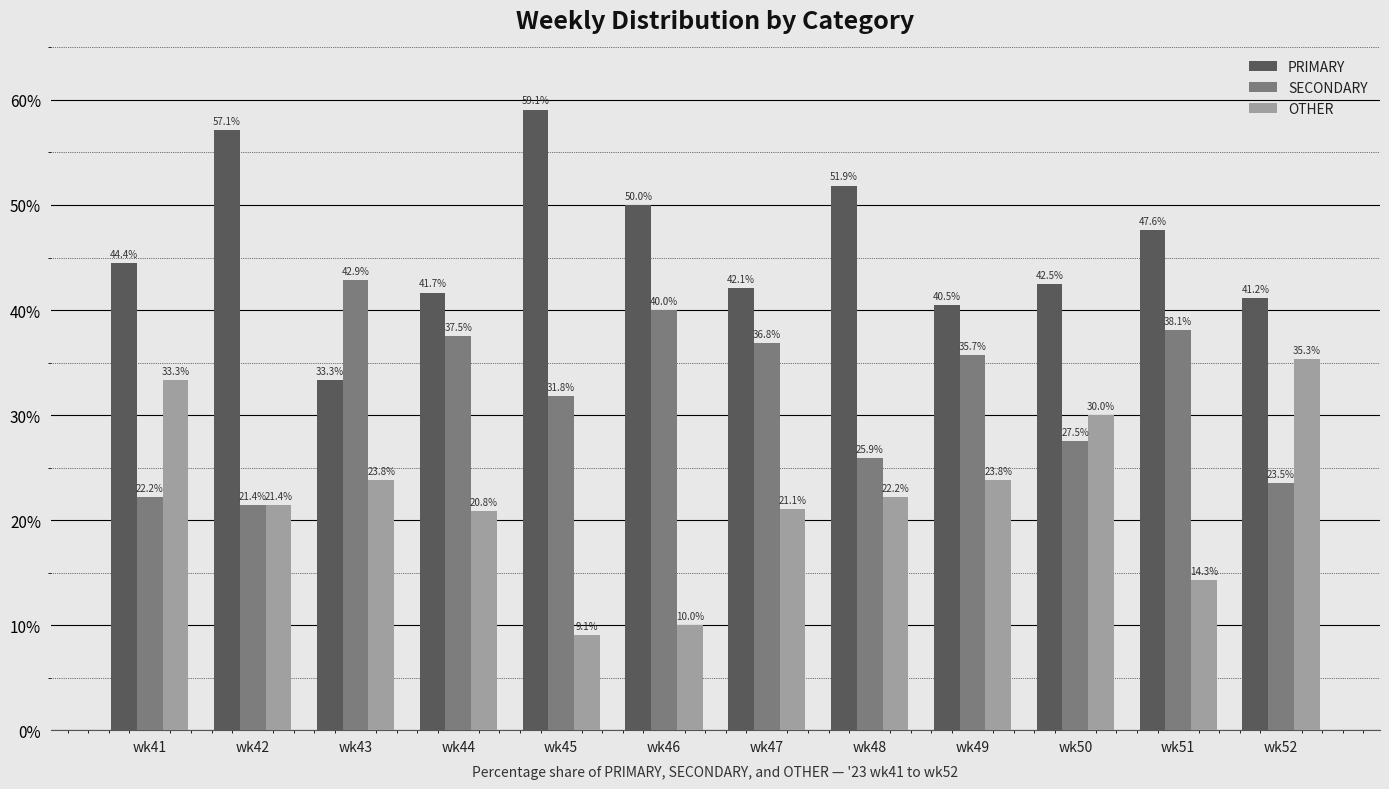

What is the difference between the maximum and second lowest values in the SECONDARY series?

20.6